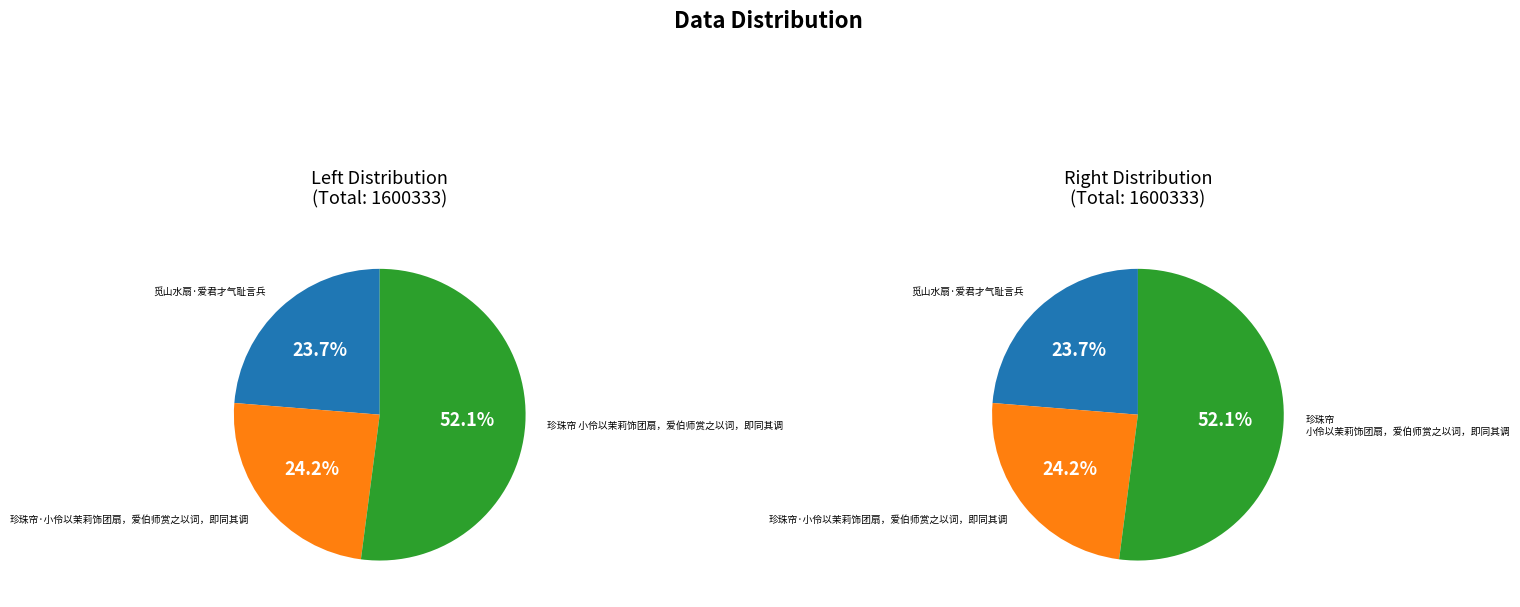

To the nearest percent, what portion does 觅山水扇·爱君才气耻言兵 represent?

24%